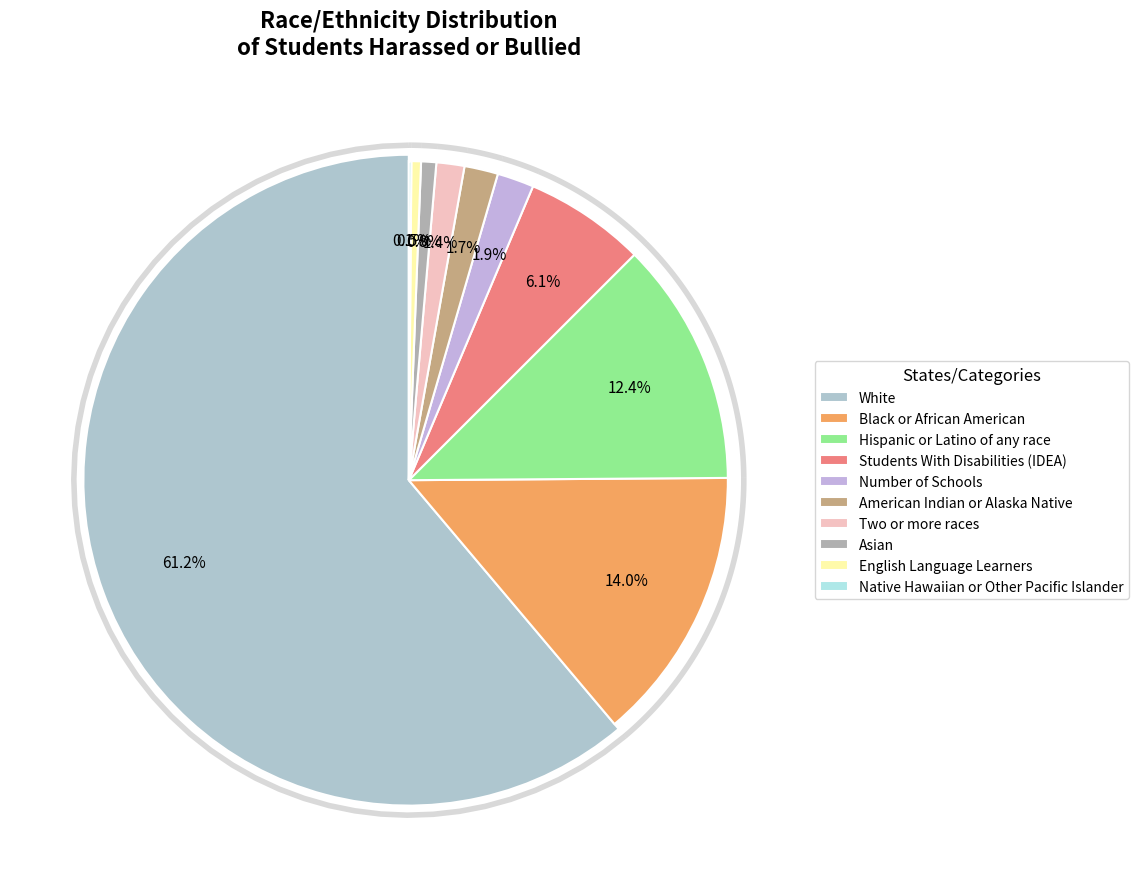

Rank the categories by value from lowest to highest.

Native Hawaiian or Other Pacific Islander, English Language Learners, Asian, Two or more races, American Indian or Alaska Native, Number of Schools, Students With Disabilities (IDEA), Hispanic or Latino of any race, Black or African American, White